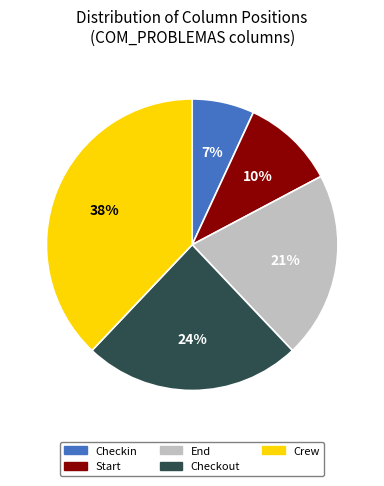

What is the largest slice in the pie chart?

Crew